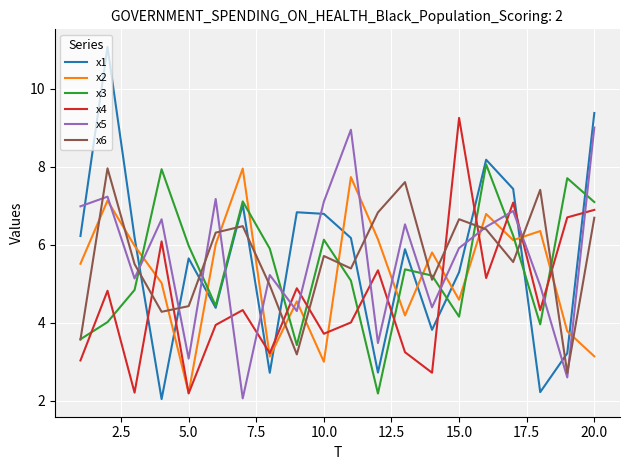

True or false: x6 and x1 intersect in this chart.

True